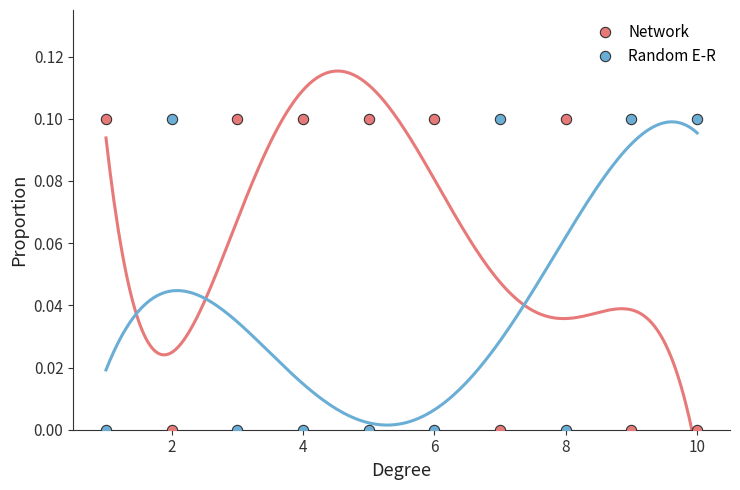

What are all the series names shown in the legend?

Network, Random E-R